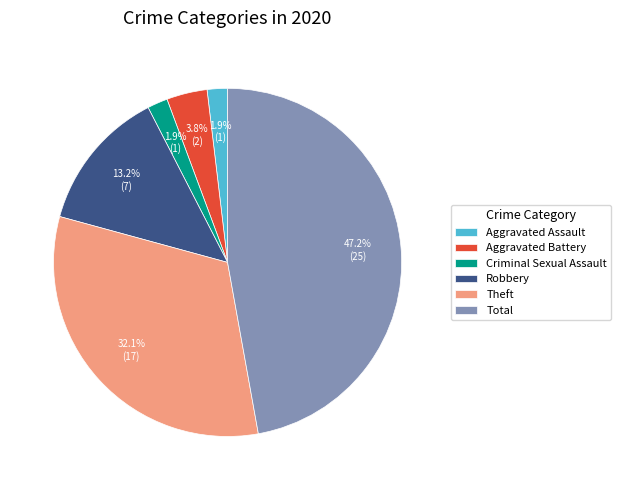

Which has a higher value, Criminal Sexual Assault or Total?

Total